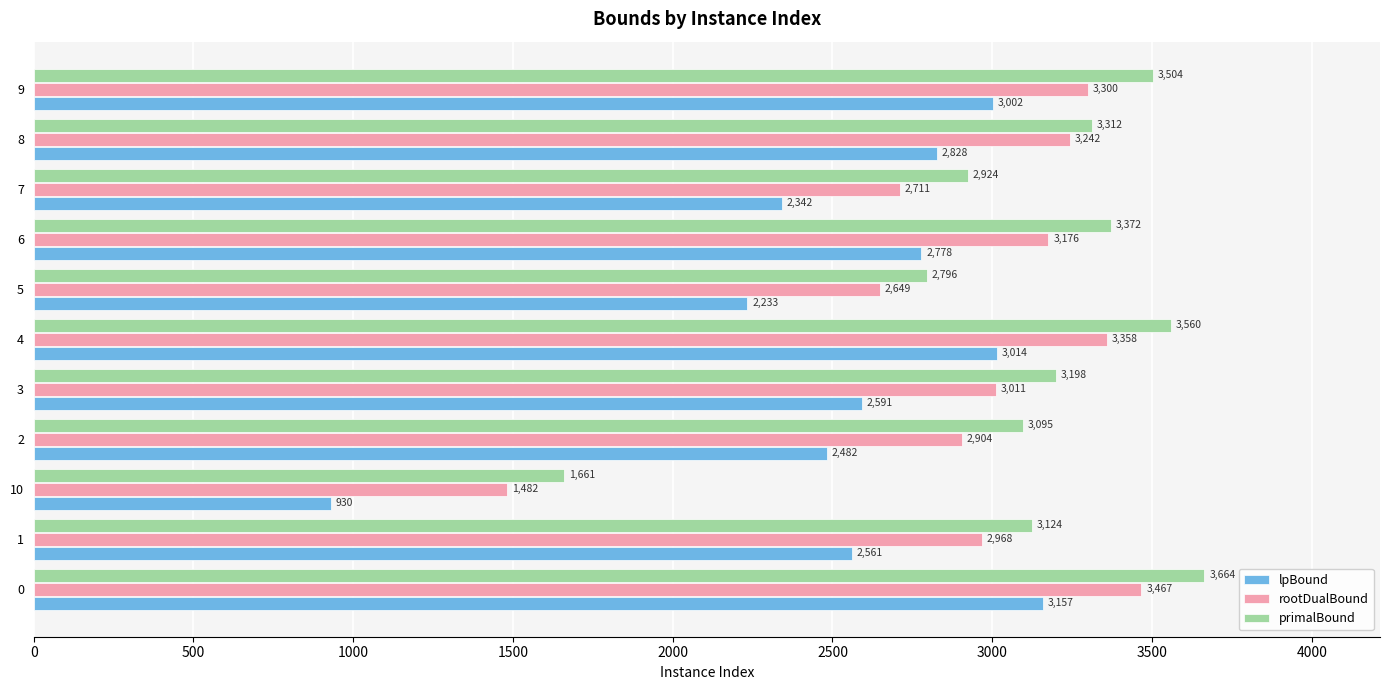

What value does the rootDualBound series have at 4?

3358.3